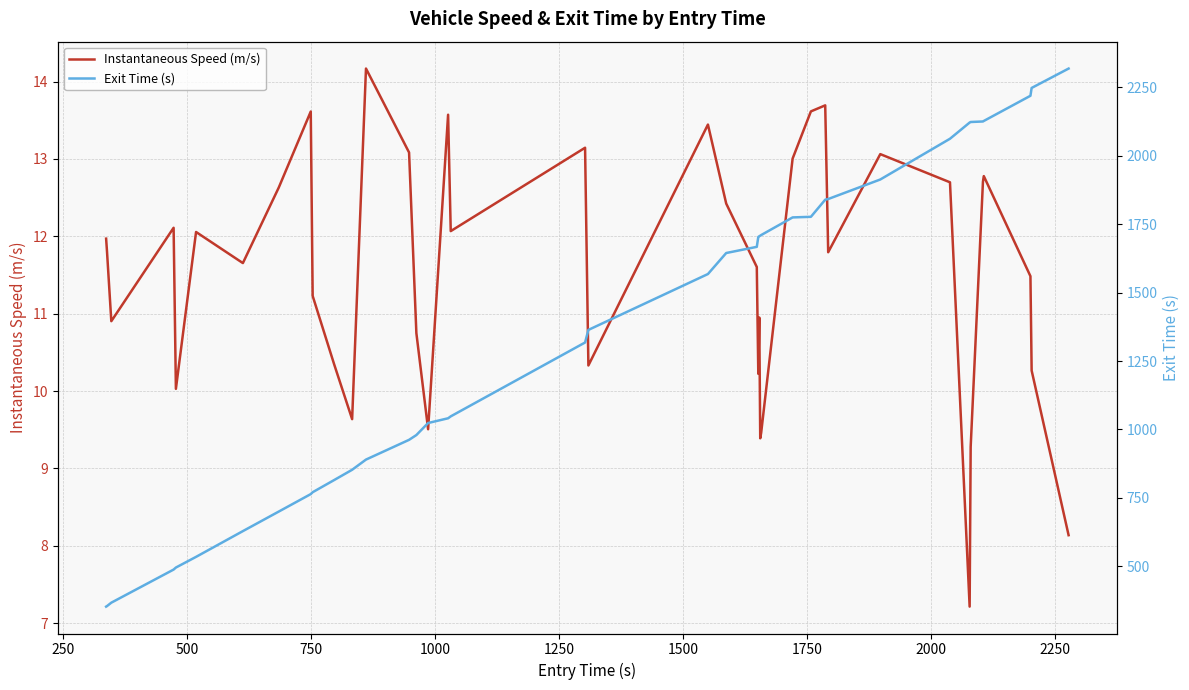

How many distinct data groups are displayed?

2